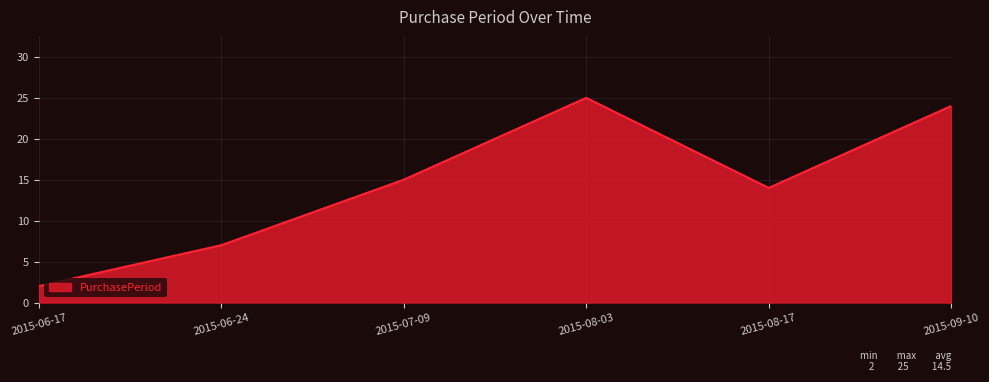

What position from the right is 2015-06-24?

5